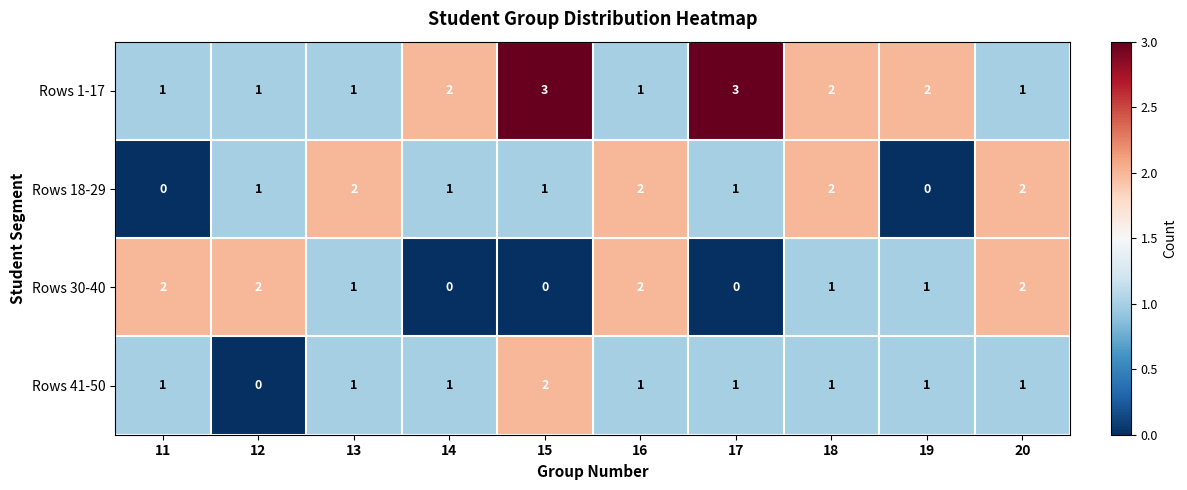

Which category has the highest value in the Rows 41-50 series?

15